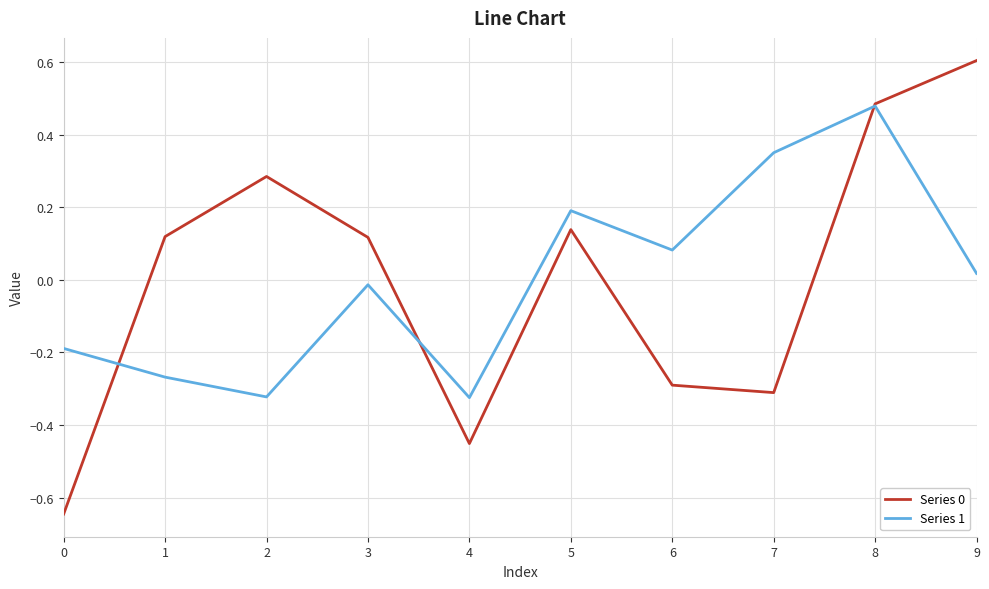

What is the total value across all series at 0?

-0.8